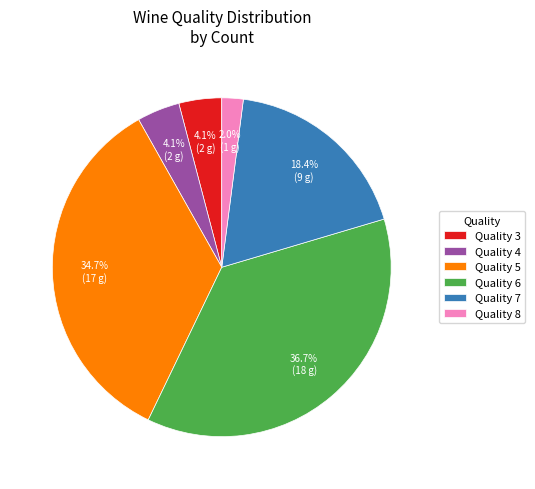

Is the sum of Quality 3 and Quality 6 greater than half?

No